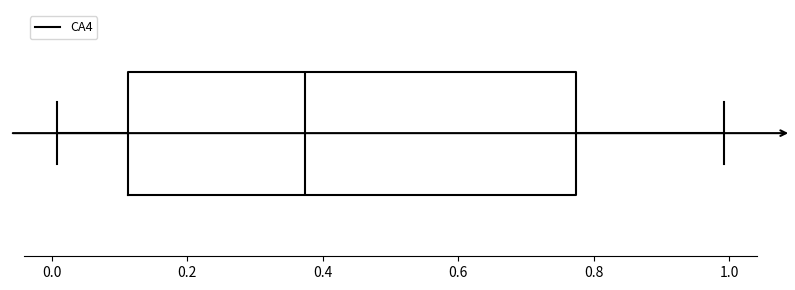

Read this box plot against the x-axis: the position of the median line, the range covered by the box, and the ends of both whiskers. The values are not printed on the chart, so give them approximately, as read against the axis.

median 0.38, box 0.12 to 0.78, whiskers 0.00 to 1.00